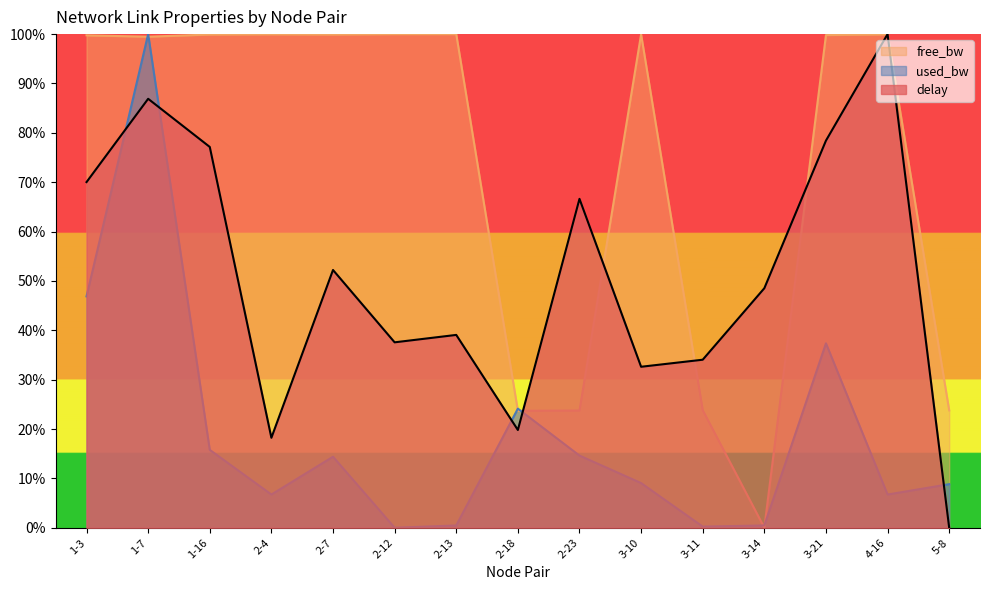

At which label is delay closest to 0?

5-8